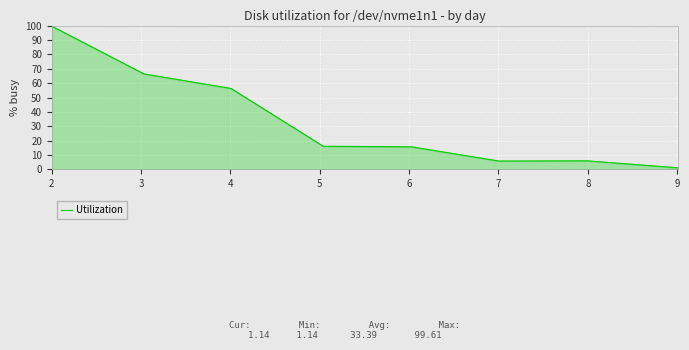

What is the maximum value shown in the chart?

99.6